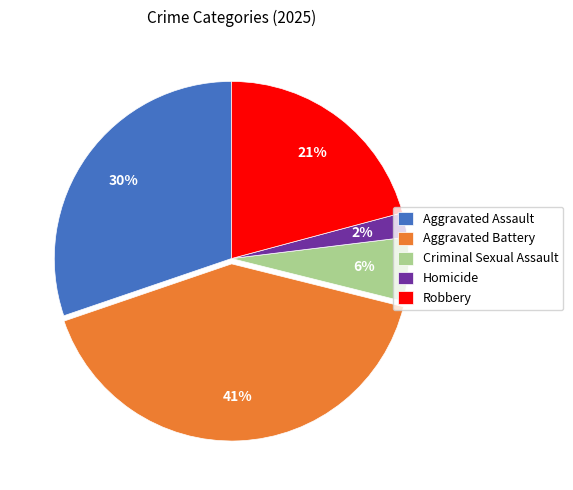

To the nearest percent, what is the combined percentage of Robbery and Criminal Sexual Assault?

27%